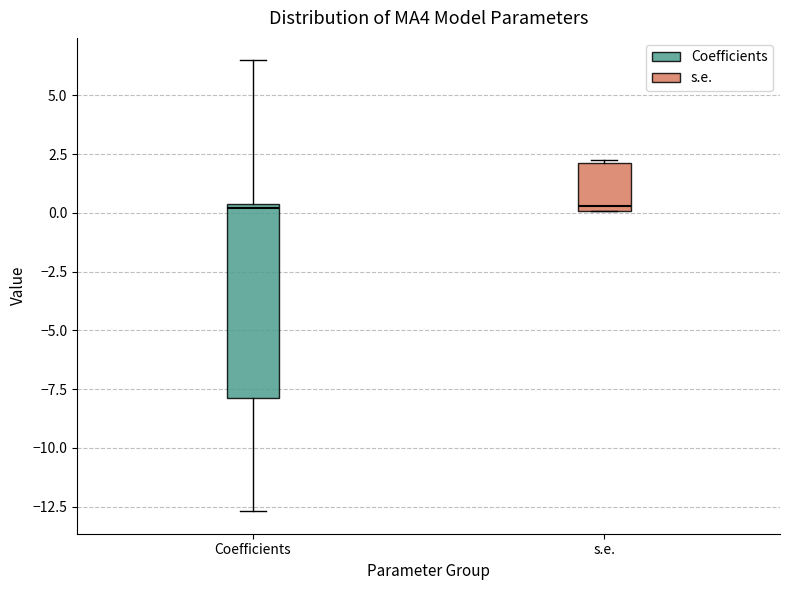

Comparing the boxes themselves (not the whiskers), which one is the tallest?

Coefficients